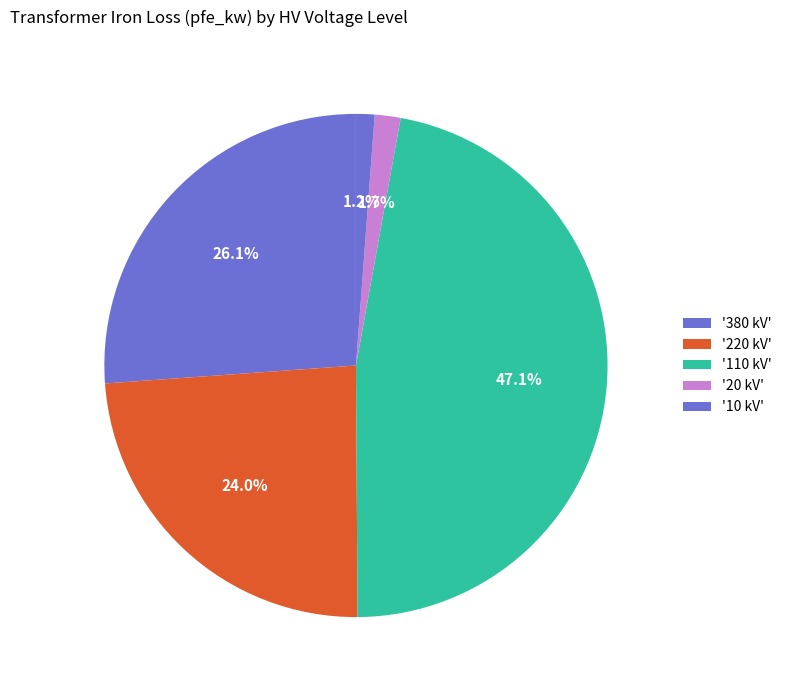

How many slices are in this pie chart?

5